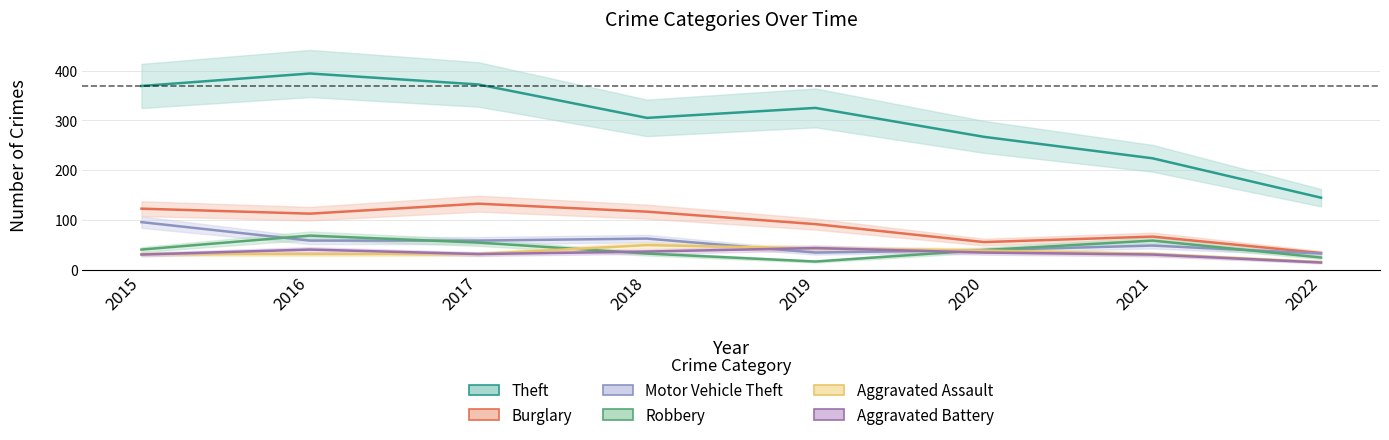

What are all the series names shown in the legend?

Theft, Burglary, Motor Vehicle Theft, Robbery, Aggravated Assault, Aggravated Battery